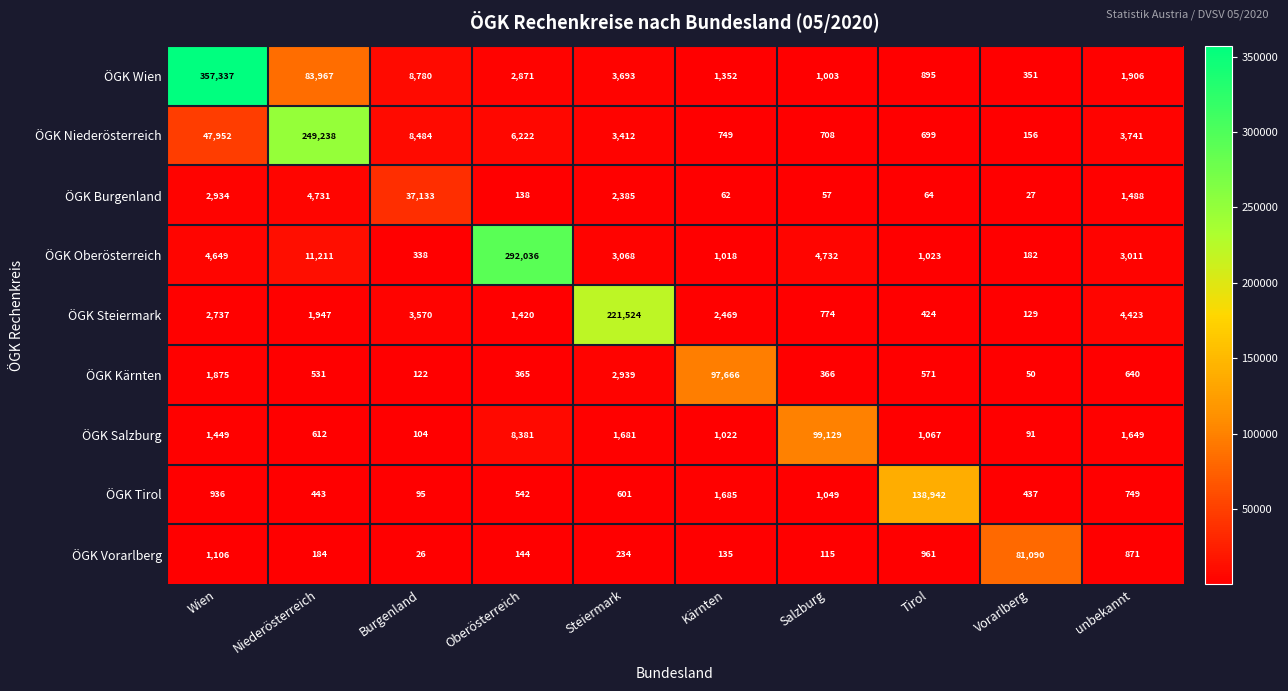

List the series in order of their peak value, lowest first.

ÖGK Burgenland, ÖGK Vorarlberg, ÖGK Kärnten, ÖGK Salzburg, ÖGK Tirol, ÖGK Steiermark, ÖGK Niederösterreich, ÖGK Oberösterreich, ÖGK Wien